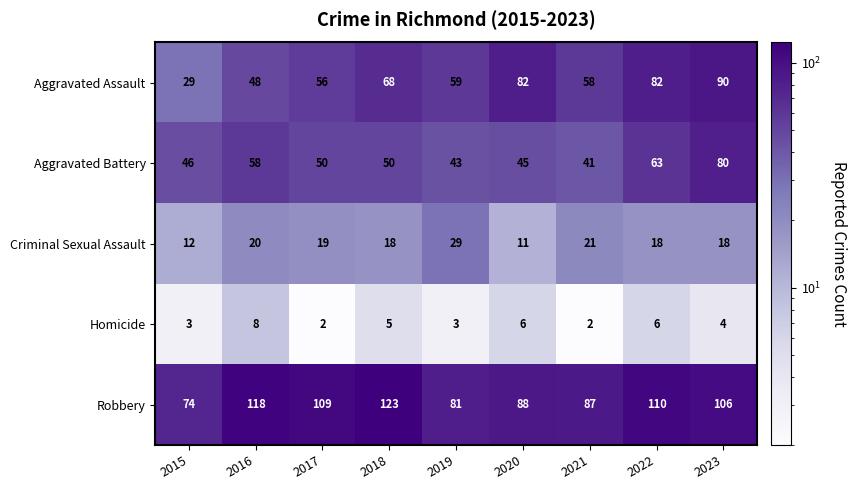

What is the minimum value shown in the chart?

2